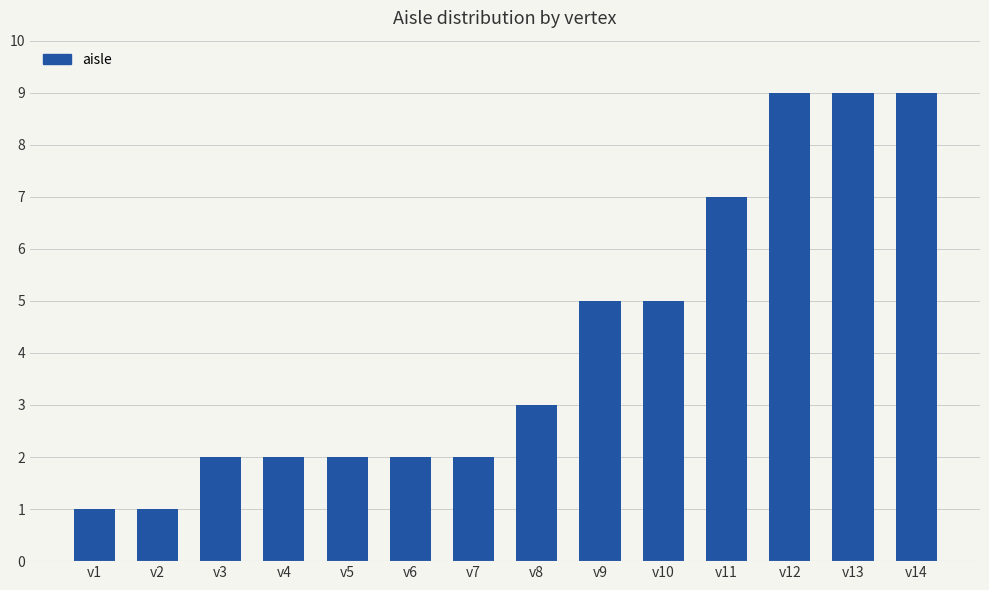

What is the maximum value shown in the chart?

9